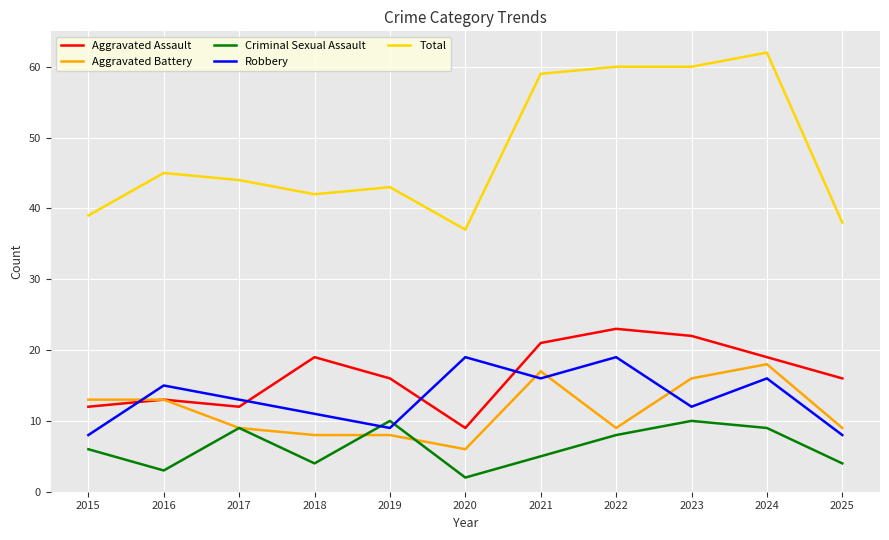

Rank the series by their maximum value, from lowest to highest.

Criminal Sexual Assault, Aggravated Battery, Robbery, Aggravated Assault, Total